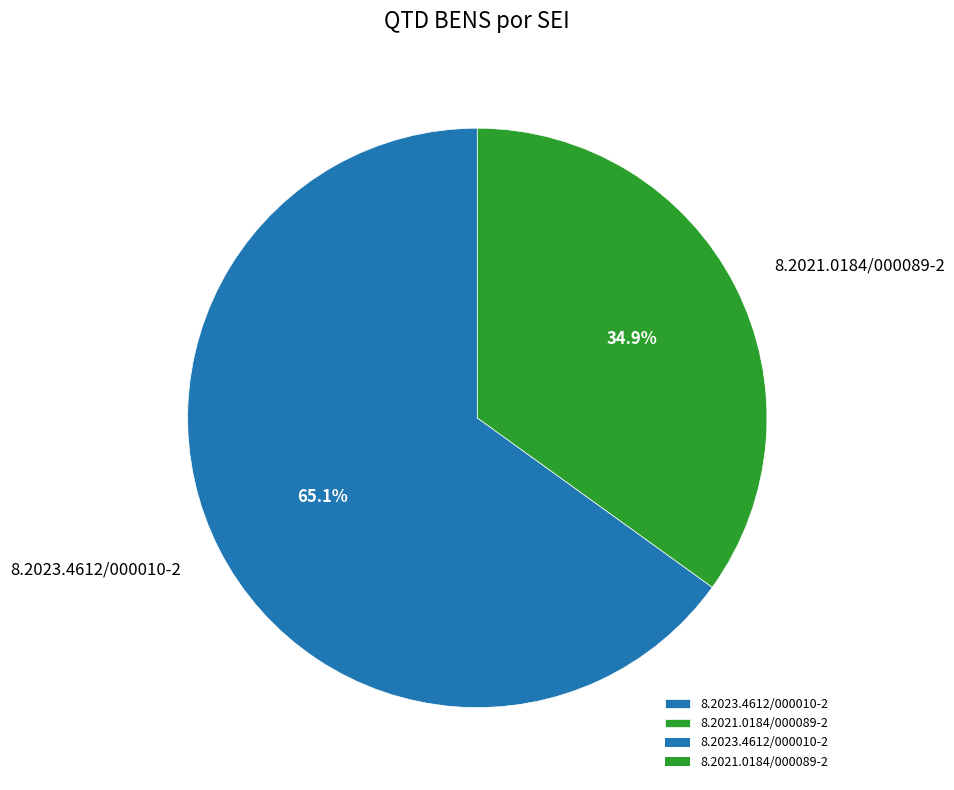

To the nearest percent, what is the difference between the 8.2021.0184/000089-2 and 8.2023.4612/000010-2 slice percentages?

30%